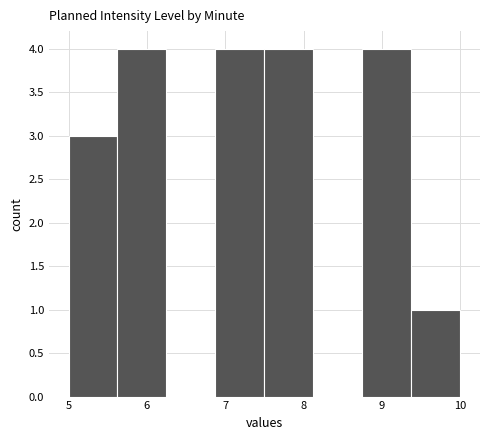

Reading left to right, list every bar in this chart as the range it spans on the x-axis followed by its height. Neither the bar edges nor the heights are printed on the chart, so give them approximately, as read against the axes.

5.0 to 5.6: 3
5.6 to 6.3: 4
6.3 to 6.9: 0
6.9 to 7.5: 4
7.5 to 8.1: 4
8.1 to 8.8: 0
8.8 to 9.4: 4
9.4 to 10.0: 1